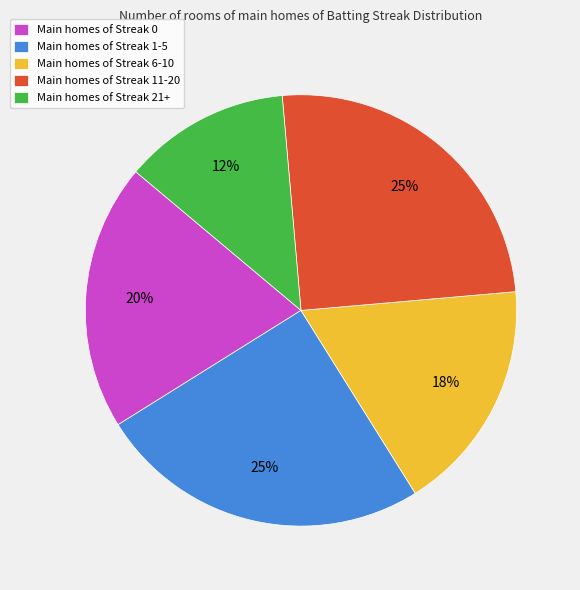

Do Main homes of Streak 0 and Main homes of Streak 11-20 together represent more than half of the pie?

No